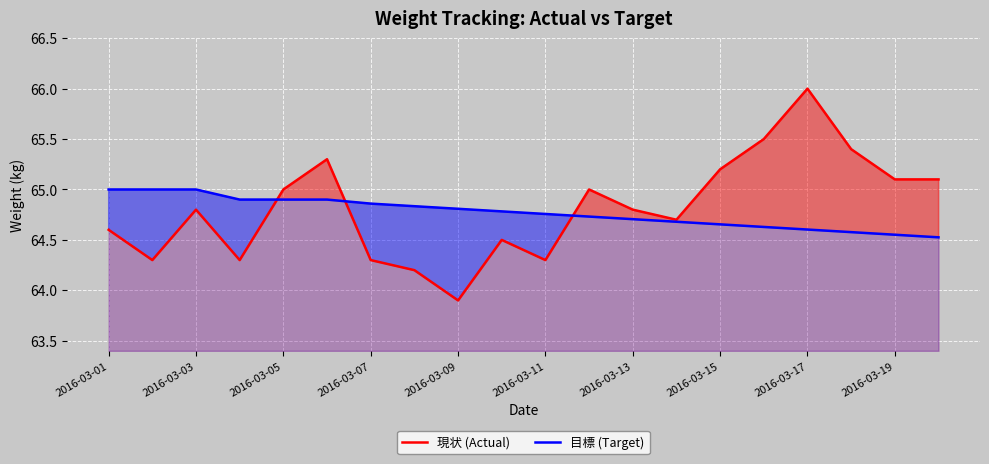

True or false: 目標 (Target) and 現状 (Actual) cross at least once.

True